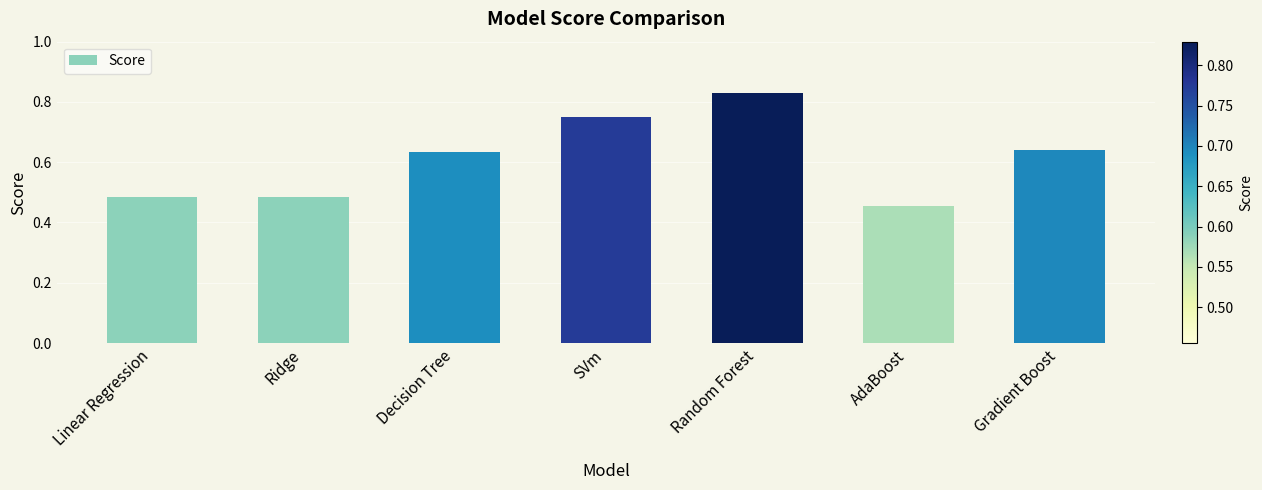

What is the sum of all values?

4.3